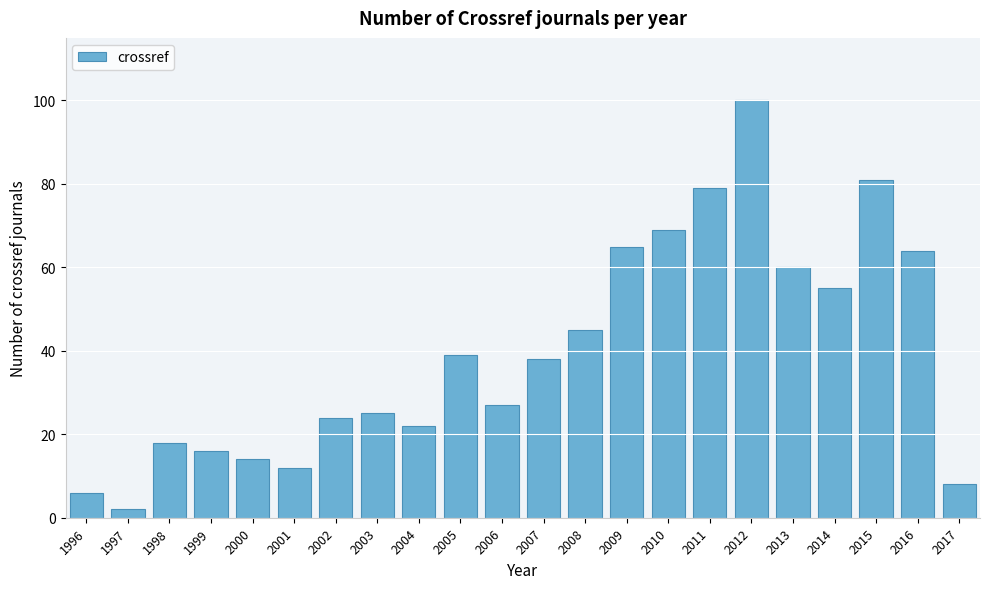

Reading left to right, what are all the values shown in this chart?

6	2	18	16	14	12	24	25	22	39	27	38	45	65	69	79	100	60	55	81	64	8